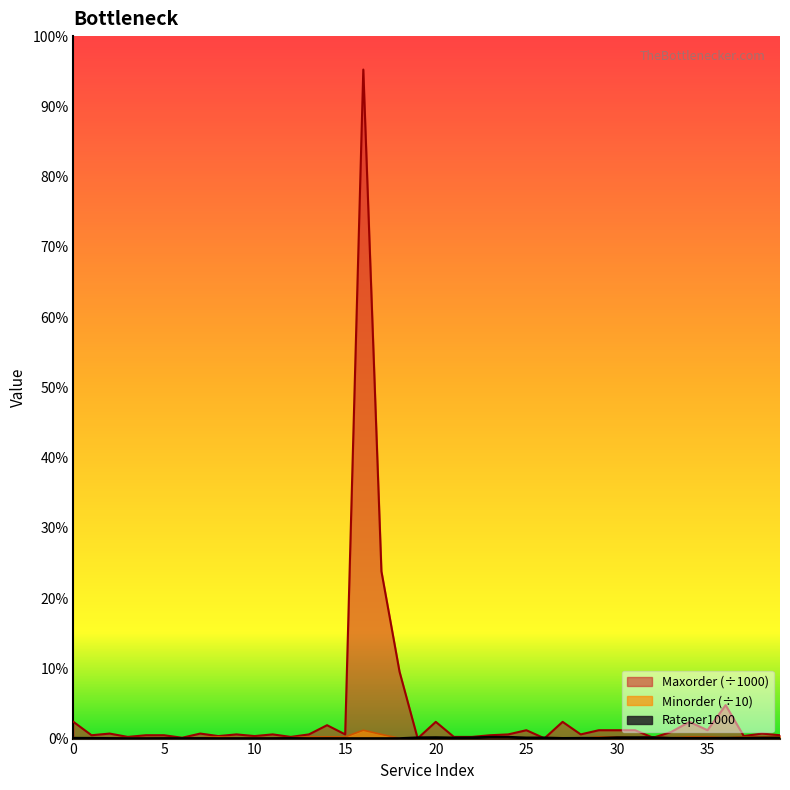

The value of Minorder at 0 is 5.0. True or false?

True